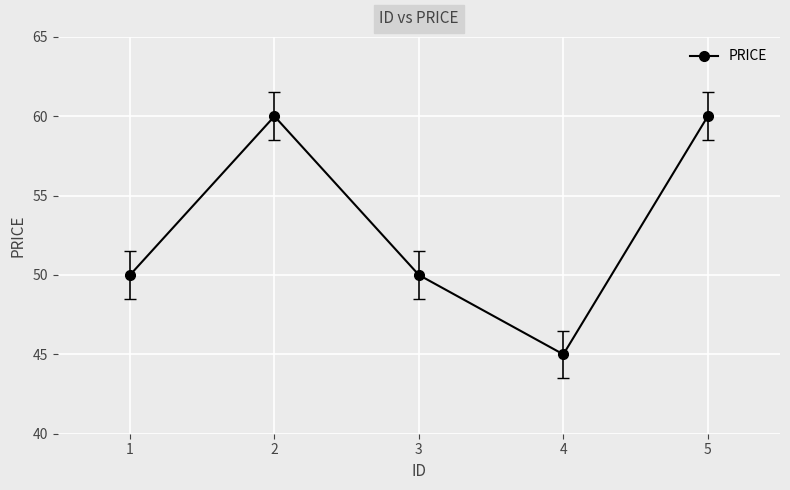

What is the value of the 1st point from the left?

50